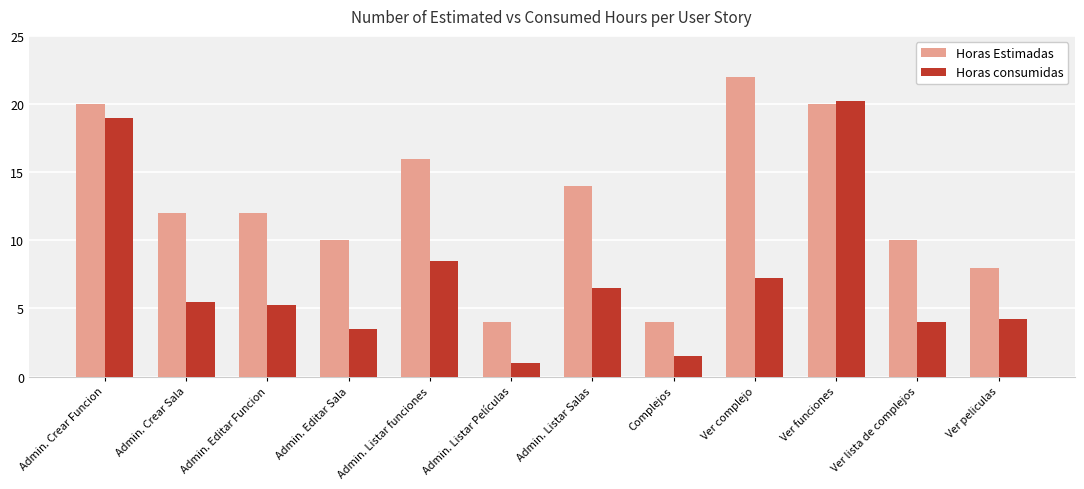

At which label does Horas consumidas first exceed 5?

Admin. Crear Funcion